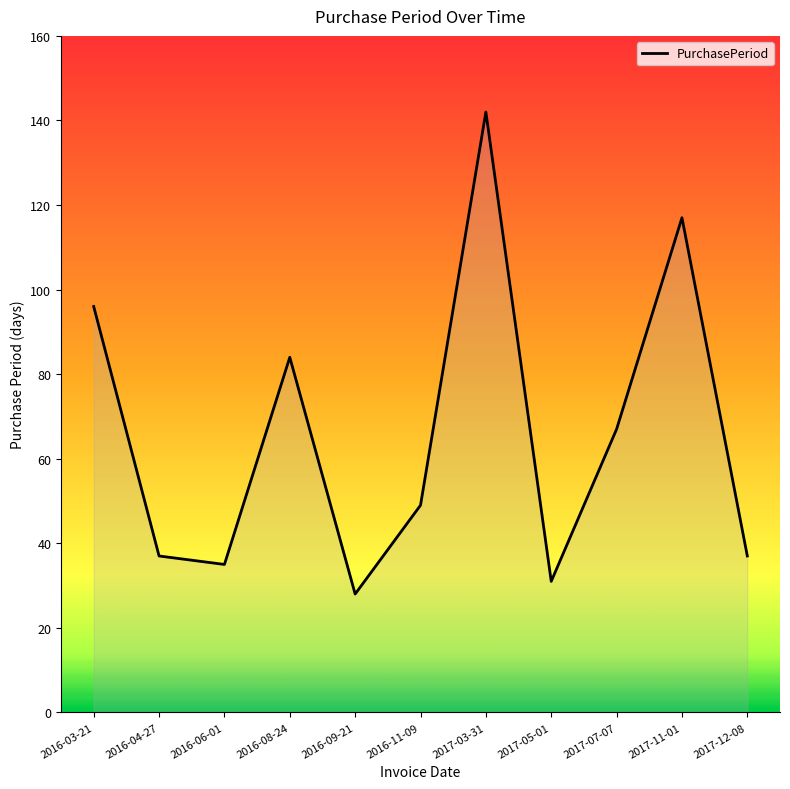

What is the smallest value displayed?

28